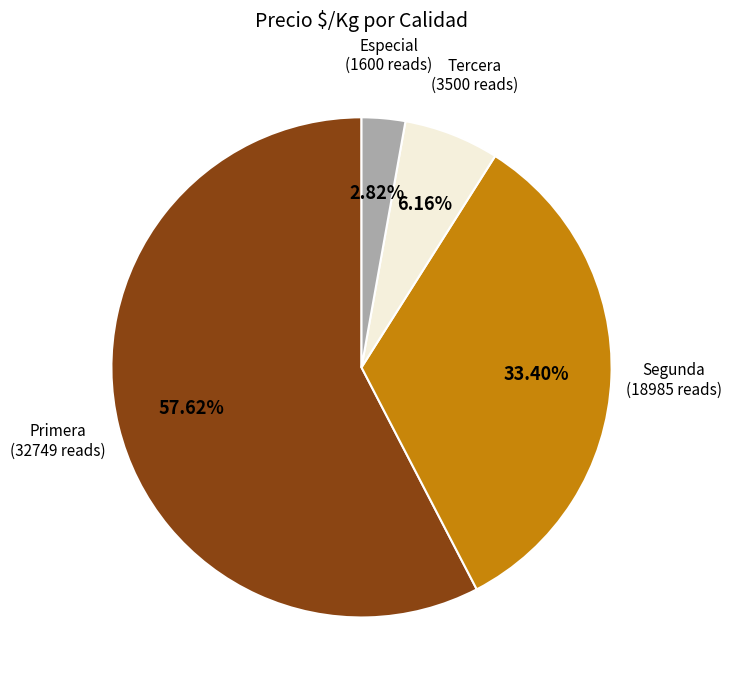

Does any single category account for the majority?

Yes